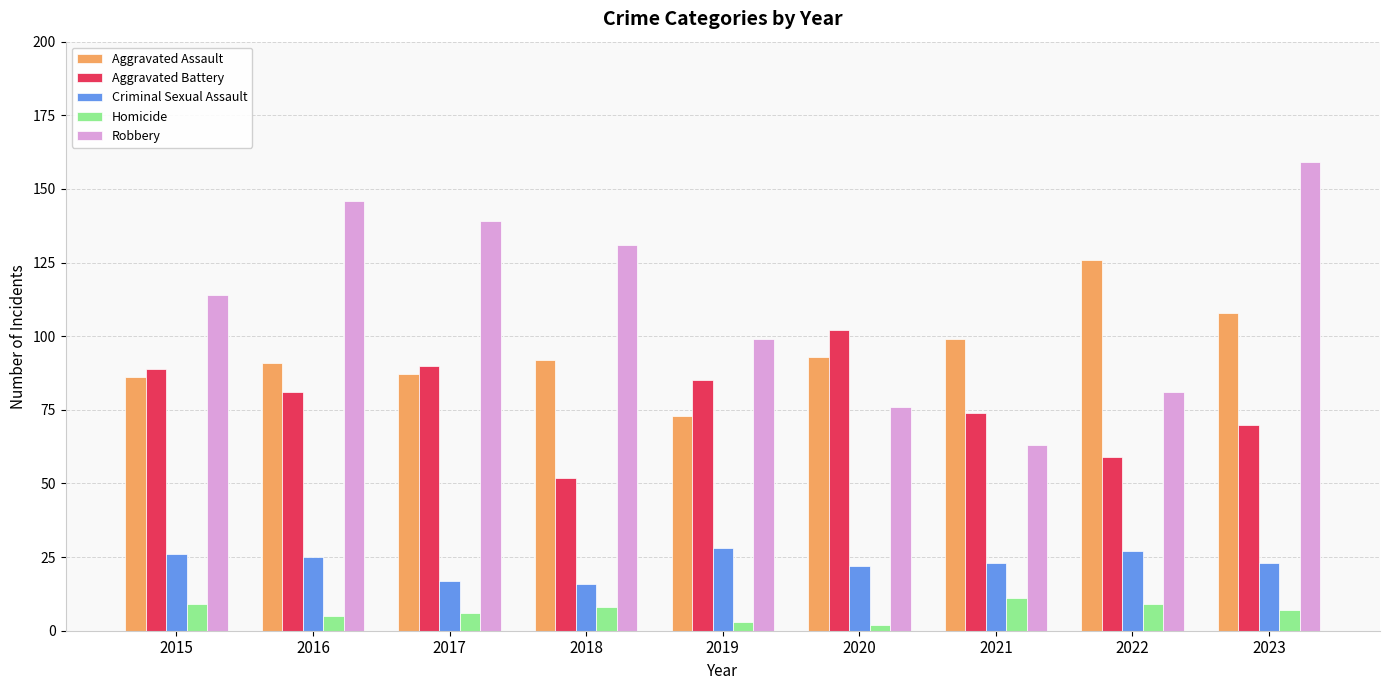

At which label does Aggravated Battery reach its minimum?

2018